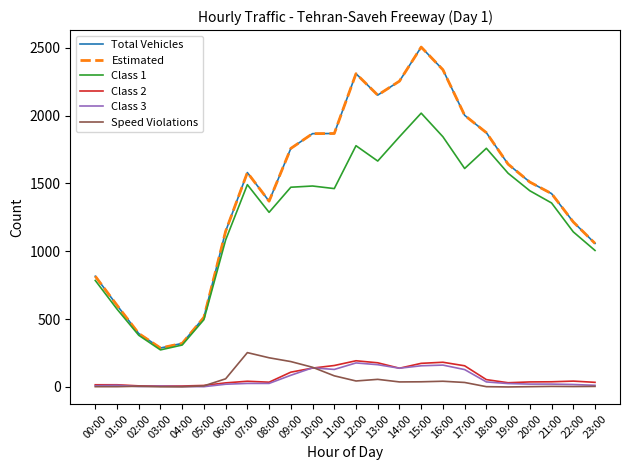

What is the difference between the maximum and minimum values in the Class 2 series?

186